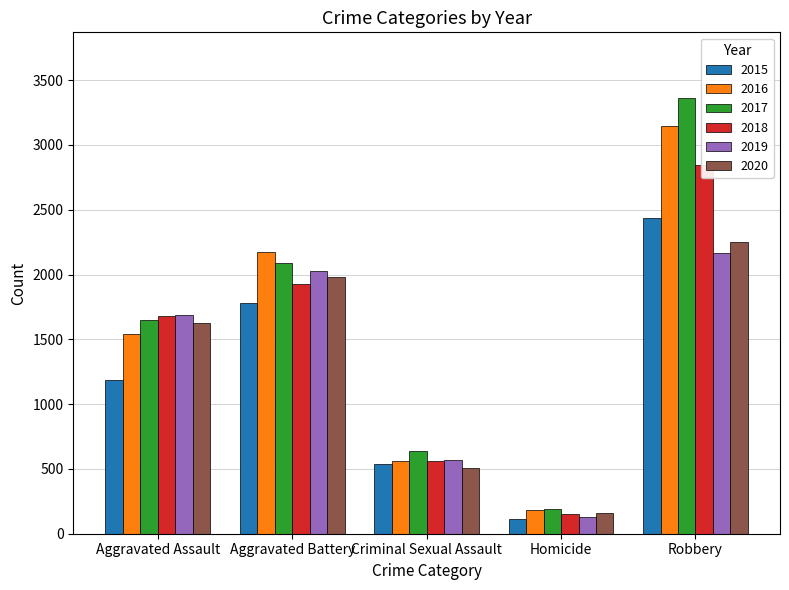

Which has a higher value, Aggravated Battery or Homicide?

Aggravated Battery